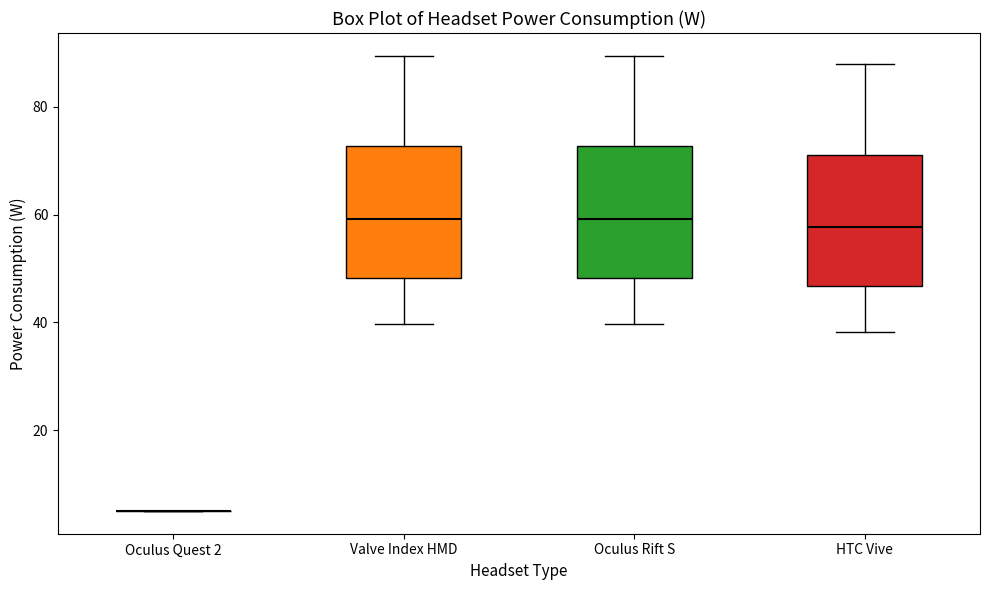

Where does the lower whisker of the box for Oculus Rift S end on the y-axis? The values are not printed on the chart, so give them approximately, as read against the axis.

40